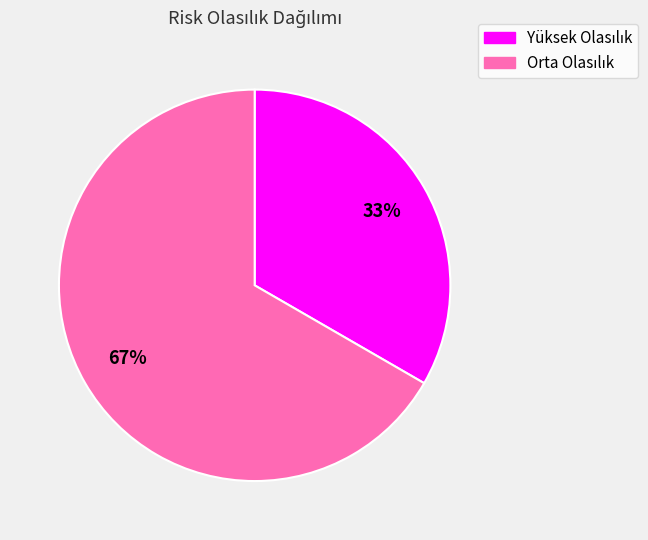

Does any single category account for the majority?

Yes